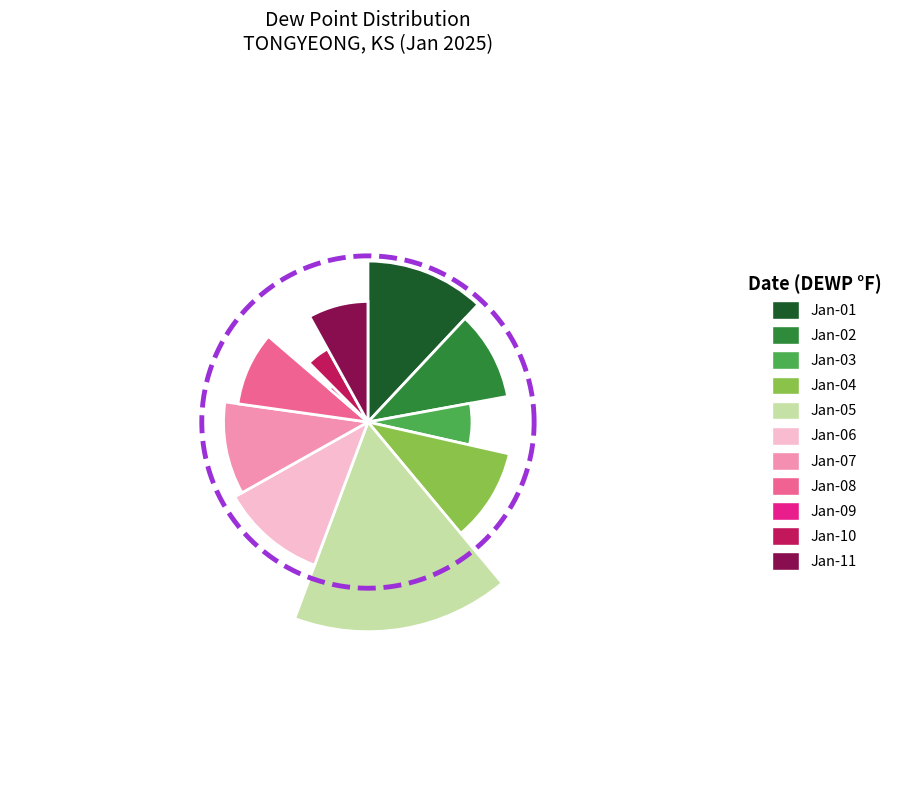

Does any single category account for the majority?

No